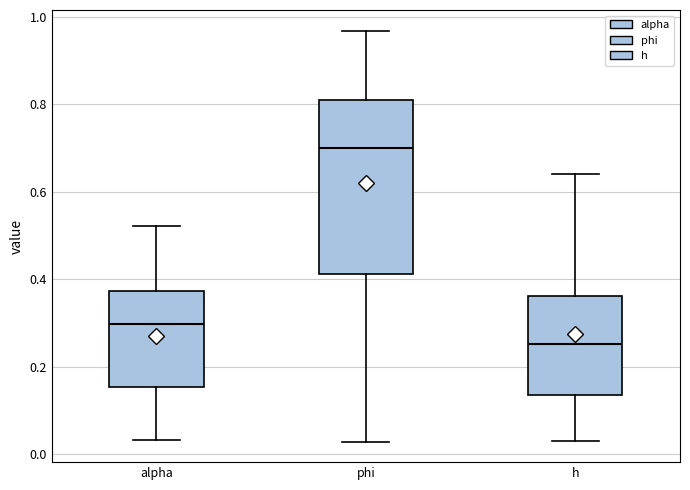

Which box's median line is the lowest?

h